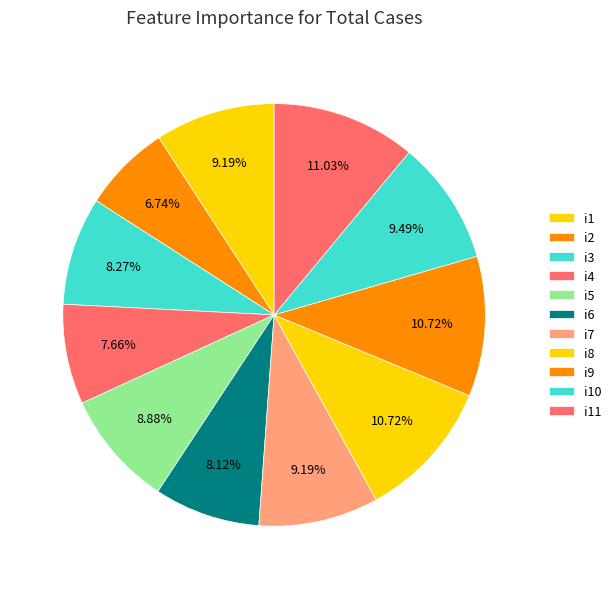

To the nearest percent, what is the difference between the largest and smallest slice percentages?

4%